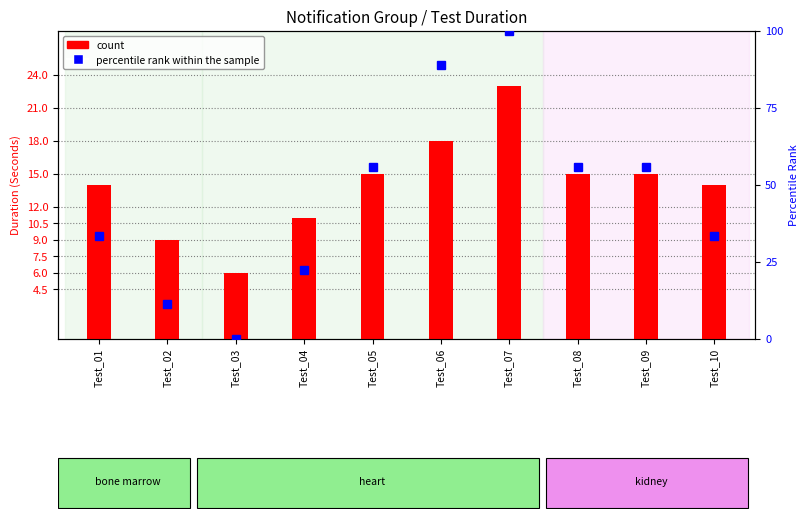

Reading left to right, list all the values displayed in this chart.

count: 14.0	9.0	6.0	11.0	15.0	18.0	23.0	15.0	15.0	14.0
percentile rank within the sample: 33.3	11.1	0.0	22.2	55.6	88.9	100.0	55.6	55.6	33.3